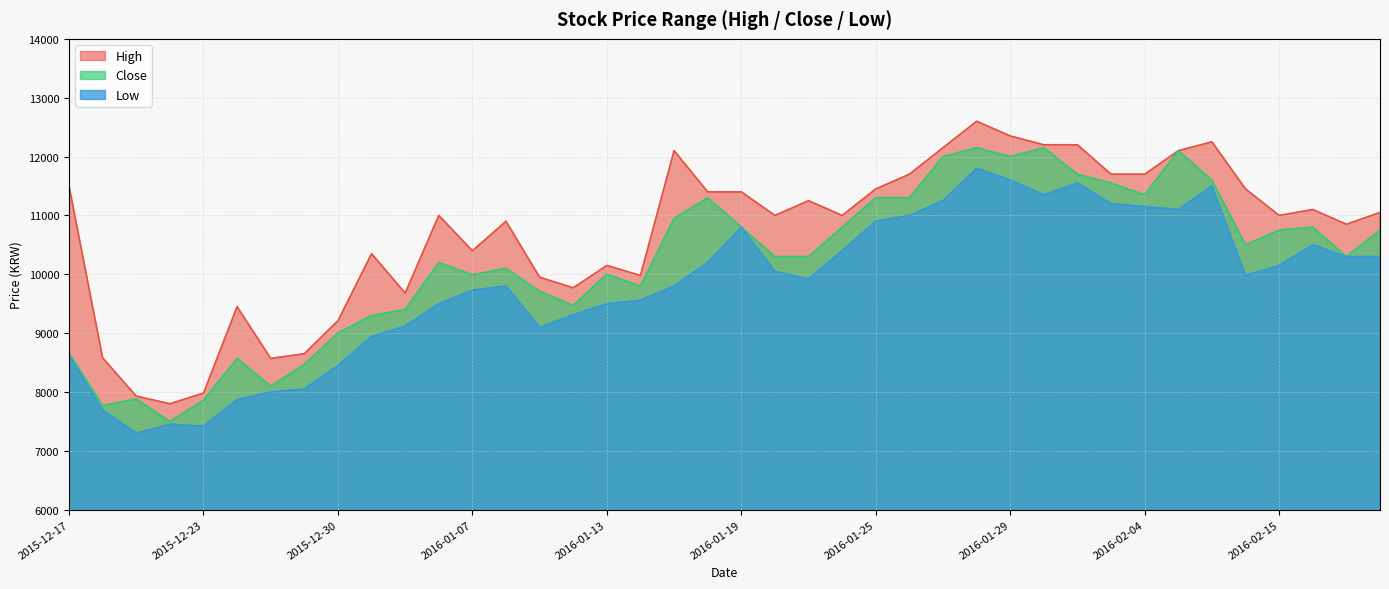

At which label does Close first exceed 10300?

2016-01-15